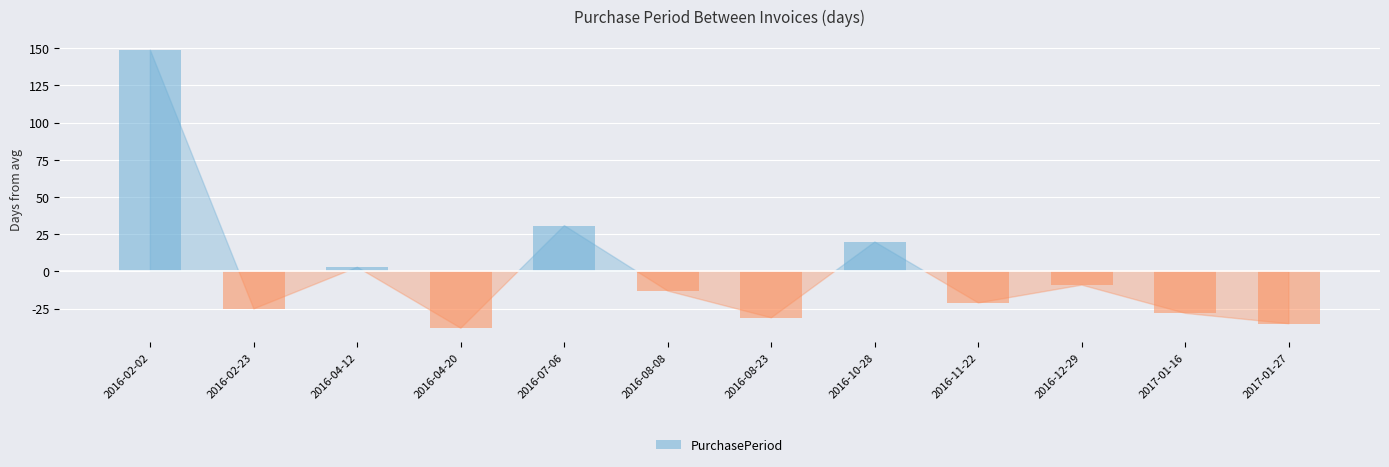

What is the difference between the values at 2016-02-23 and 2017-01-27?

10